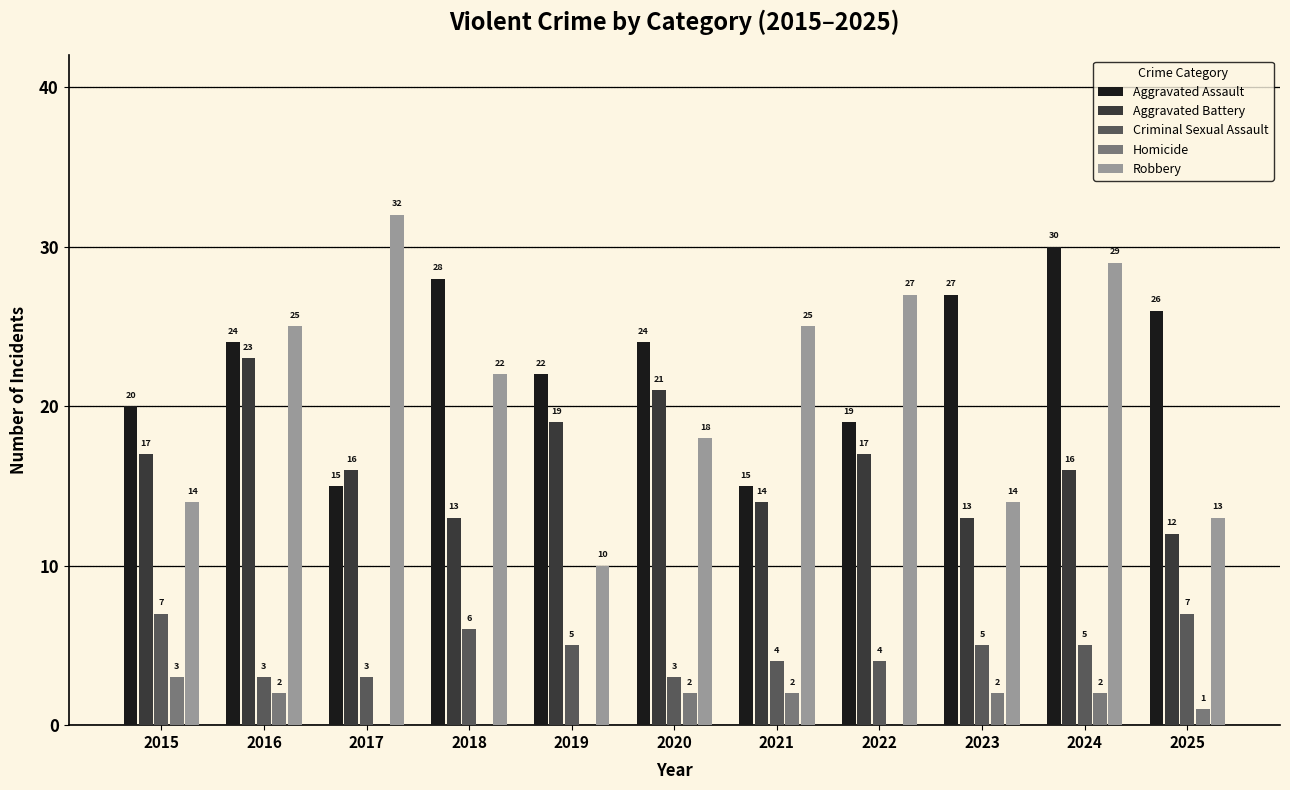

What are all the series names shown in the legend?

Aggravated Assault, Aggravated Battery, Criminal Sexual Assault, Homicide, Robbery